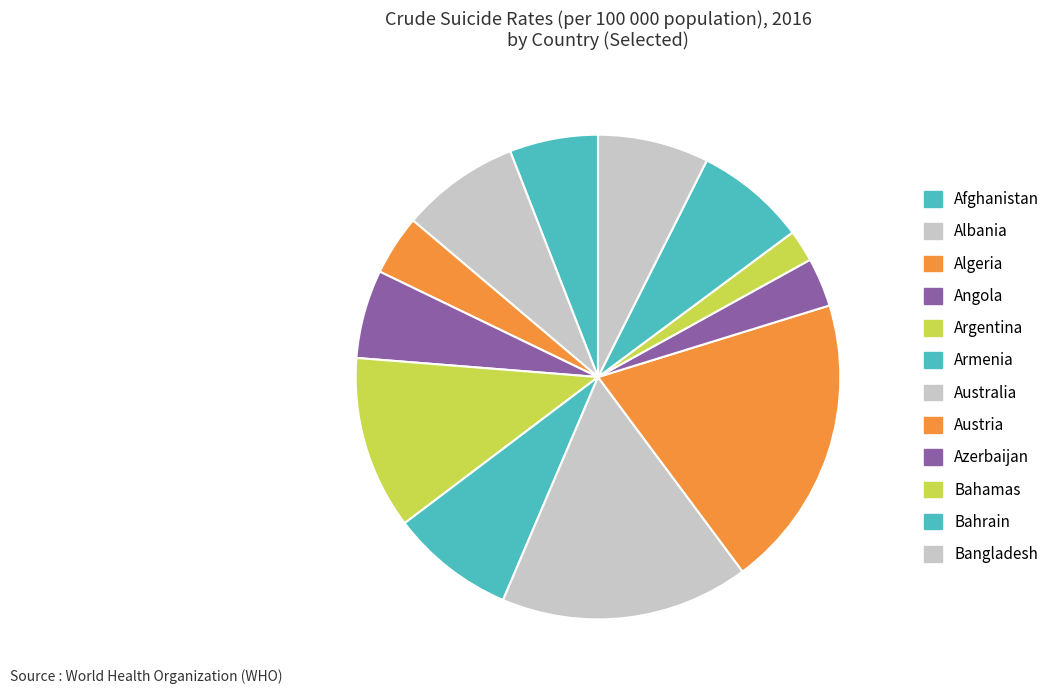

Is it true that Bahamas is 2% of the pie?

True